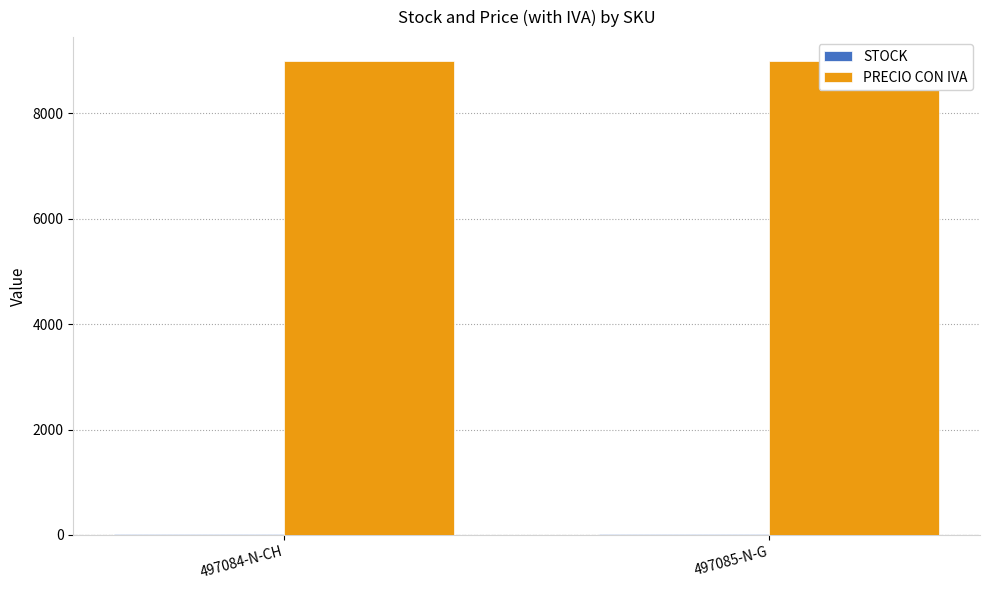

What is the label of the 1st bar from the left?

497084-N-CH